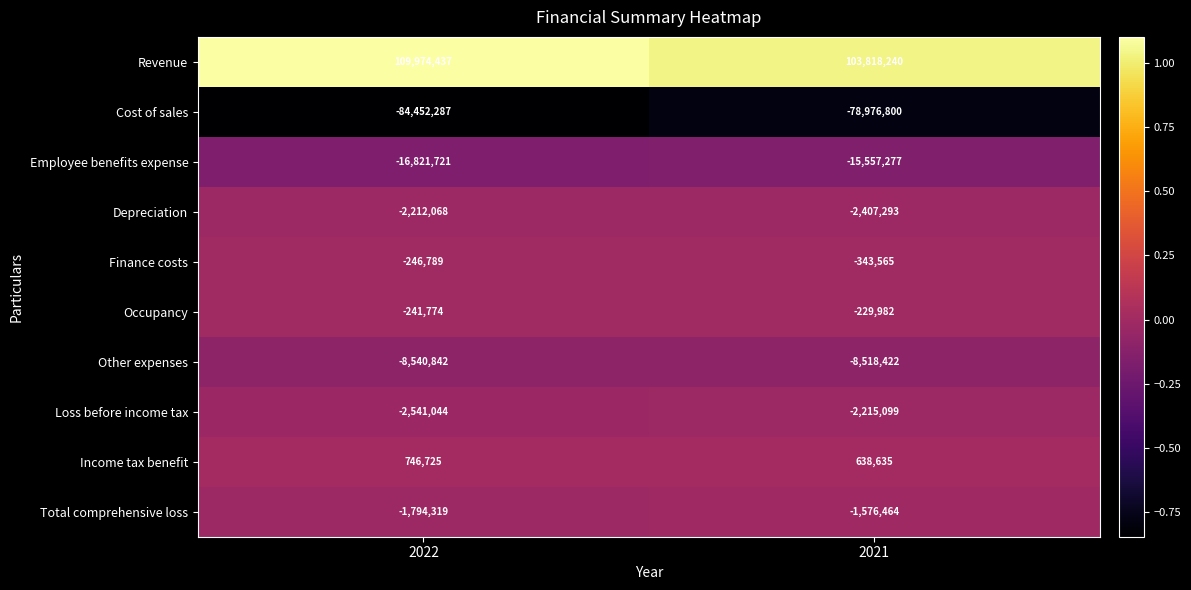

Which label corresponds to the largest value in the chart?

2022